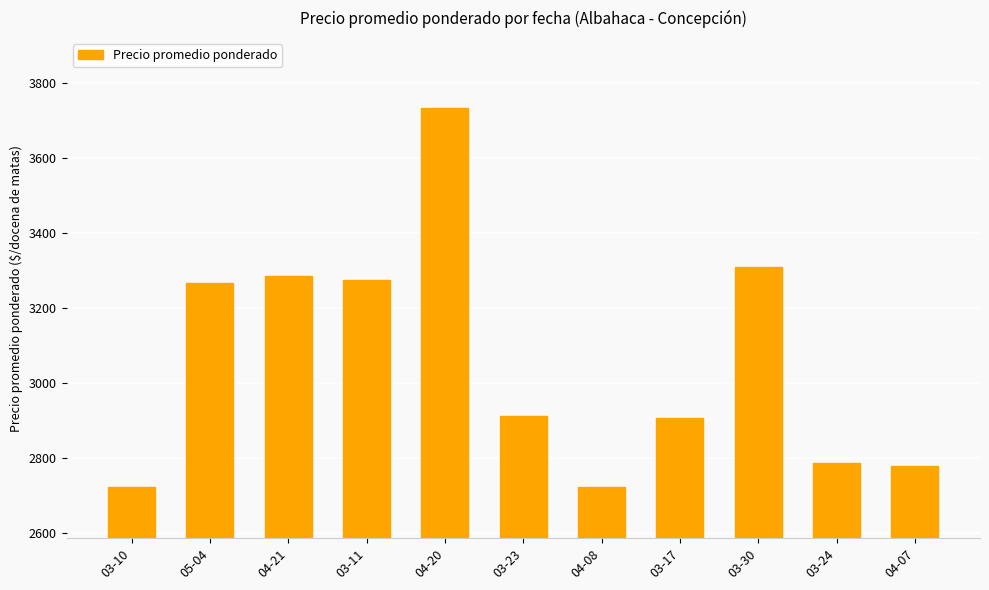

What is the maximum value shown in the chart?

3733